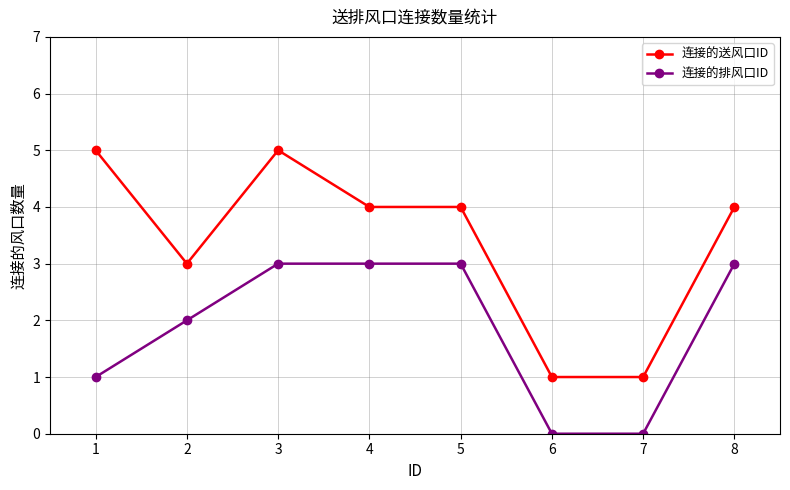

Is it true that 连接的送风口ID equals 5 at 1?

True